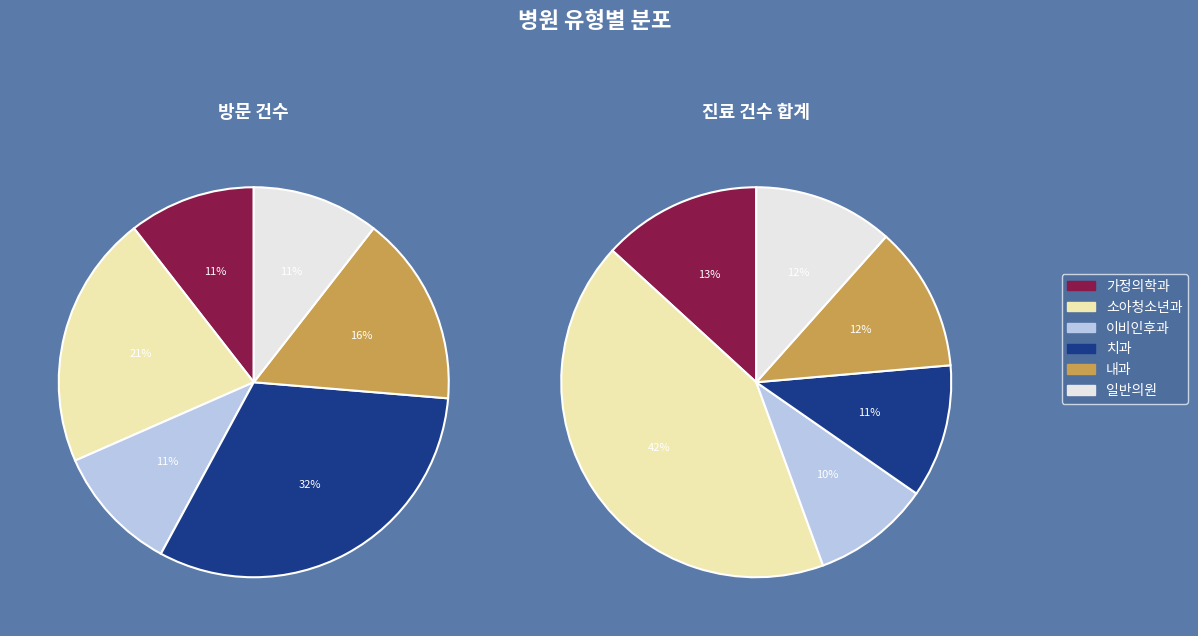

Between 소아청소년과 and 가정의학과, which is larger?

소아청소년과